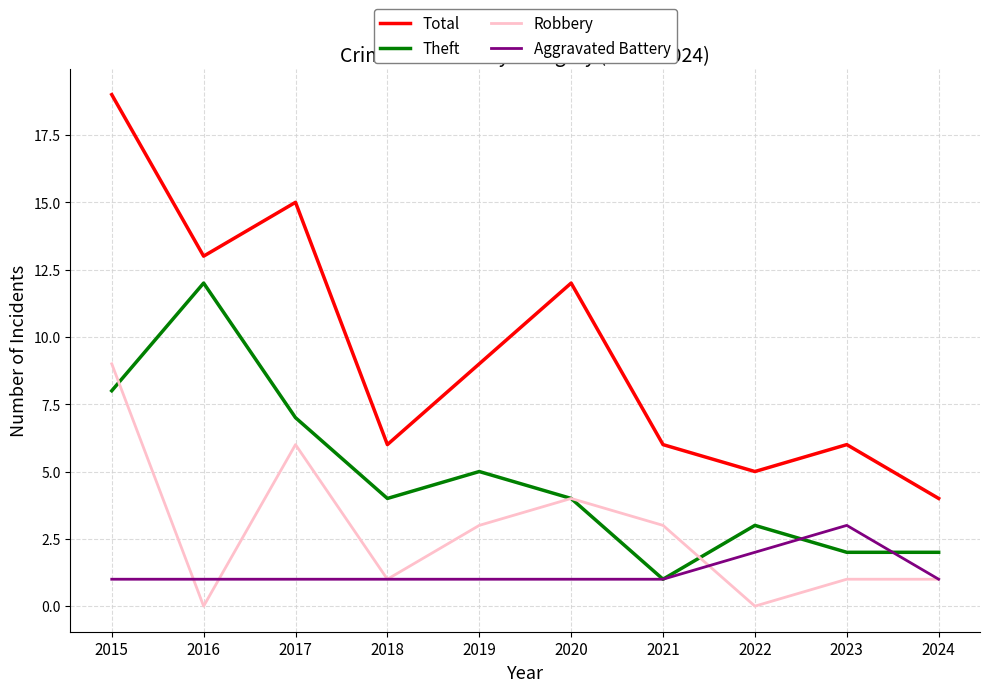

Reading right to left, what are all the values shown in this chart?

Total: 4	6	5	6	12	9	6	15	13	19
Theft: 2	2	3	1	4	5	4	7	12	8
Robbery: 1	1	0	3	4	3	1	6	0	9
Aggravated Battery: 1	3	2	1	1	1	1	1	1	1